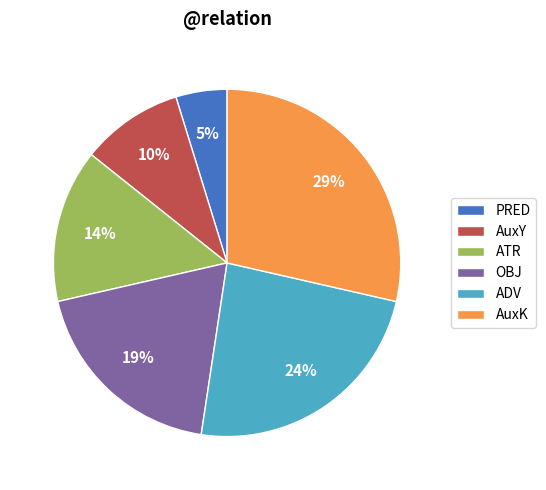

Which category has the biggest portion of the pie?

AuxK